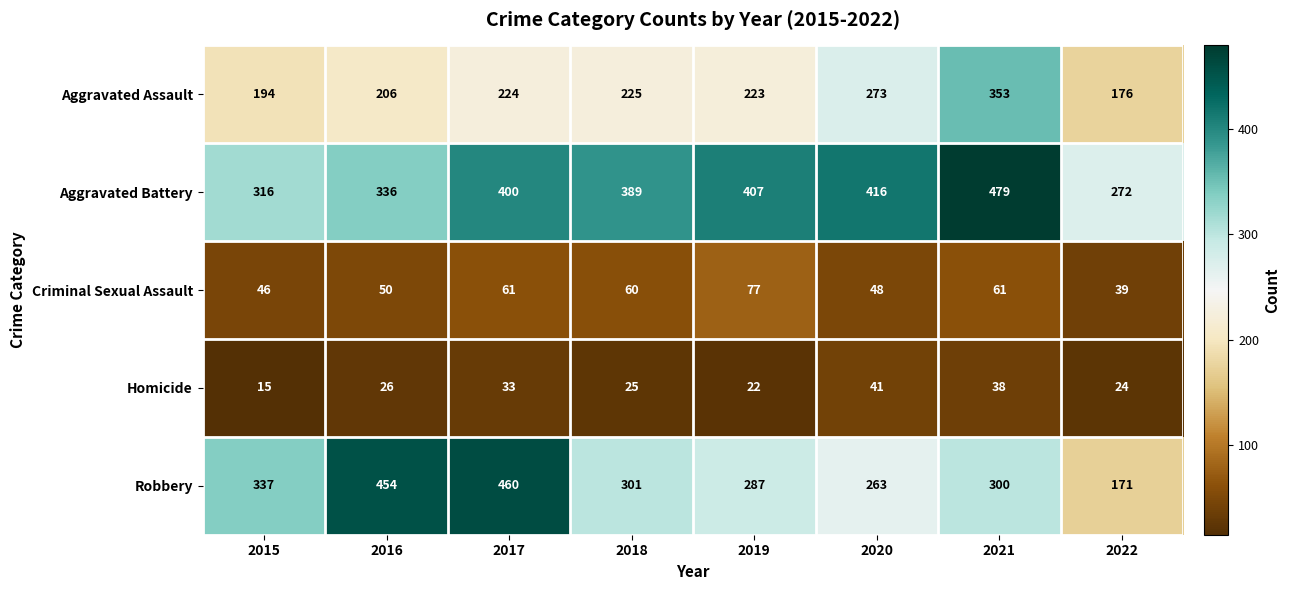

Rank the series at 2017 from lowest to highest value.

Homicide, Criminal Sexual Assault, Aggravated Assault, Aggravated Battery, Robbery